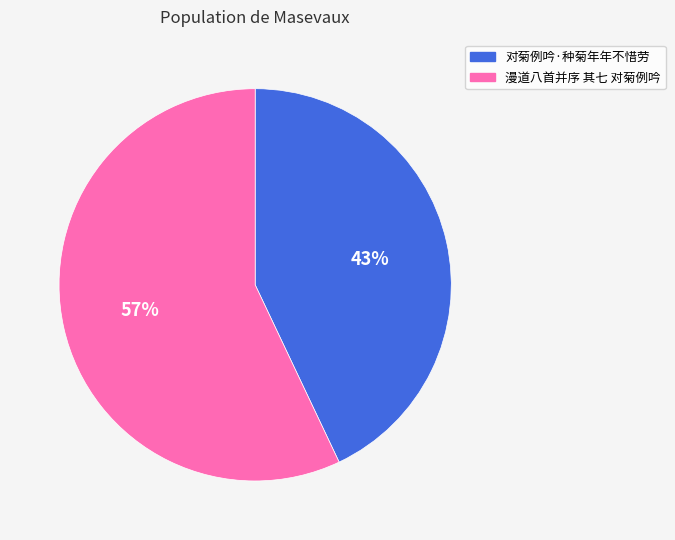

How many segments does this pie chart have?

2